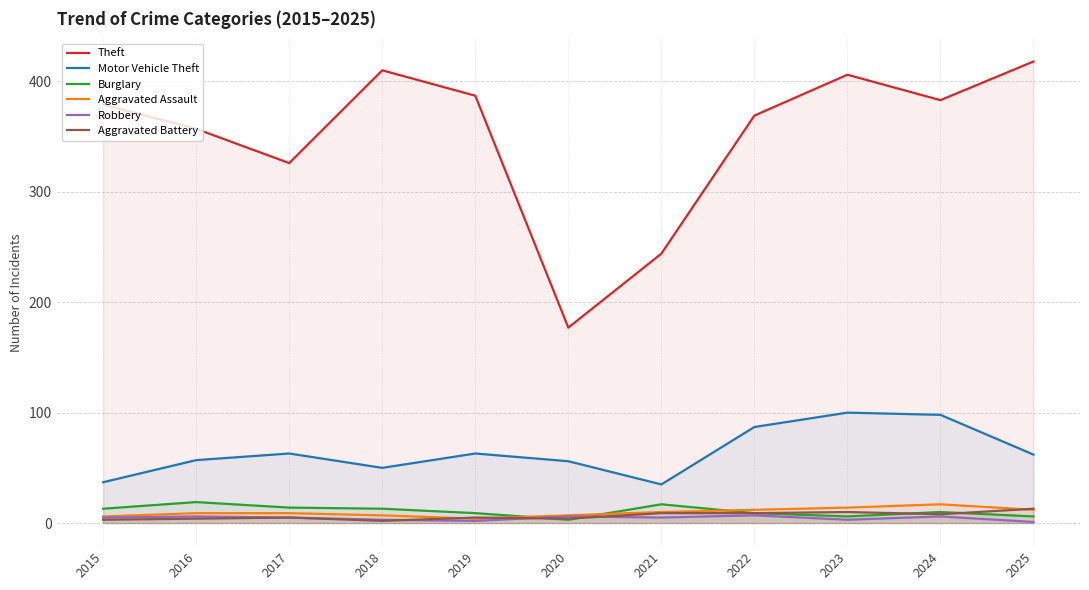

The Theft series shows 472 at 2017. True or false?

False